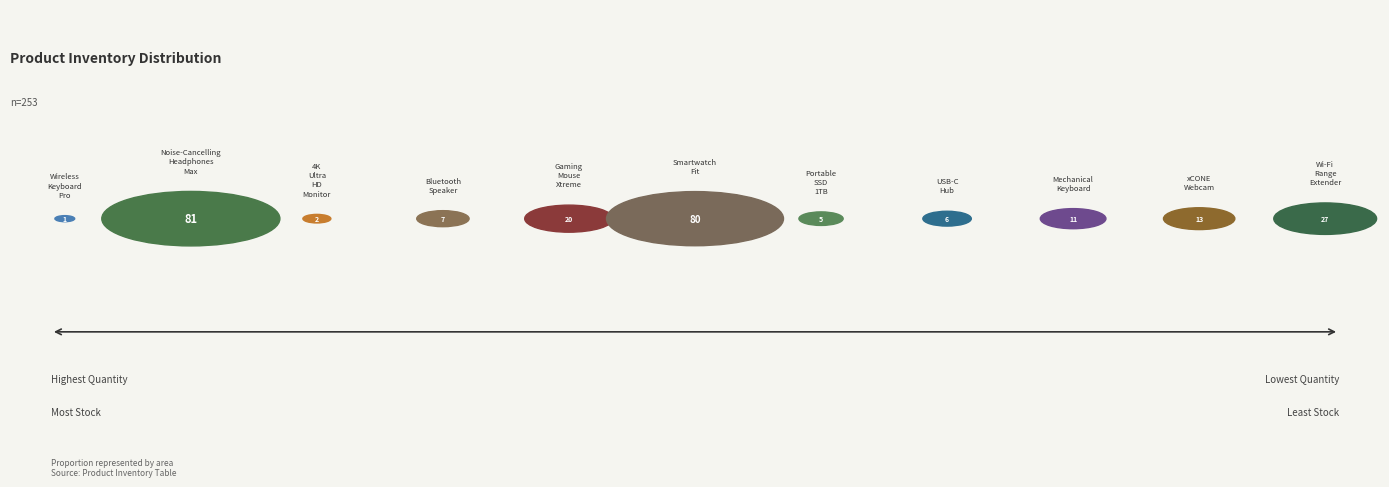

How many segments does this pie chart have?

11